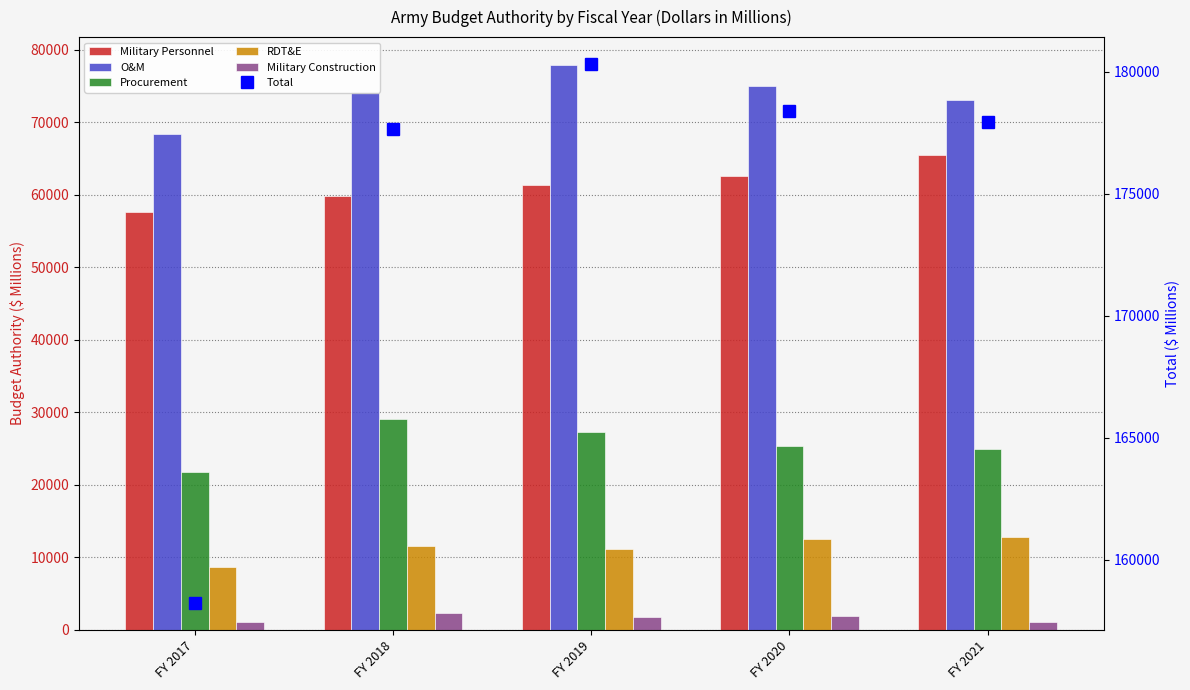

What is the highest value of the O&M series?

77830